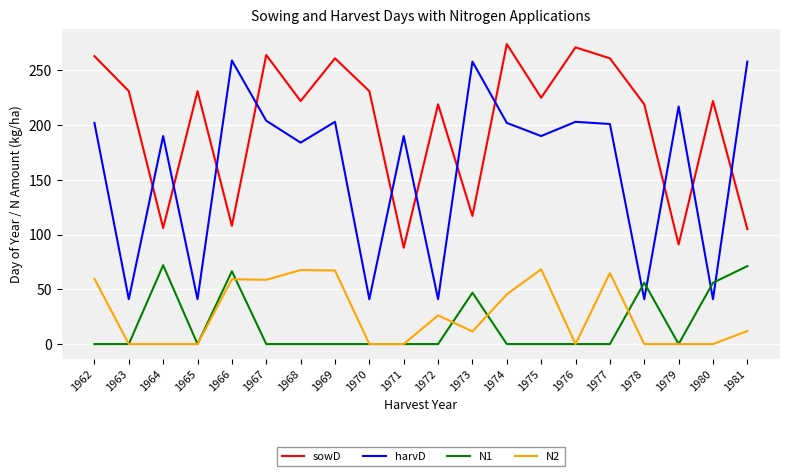

After their last crossing, which series has the higher values: N1 or N2?

N1